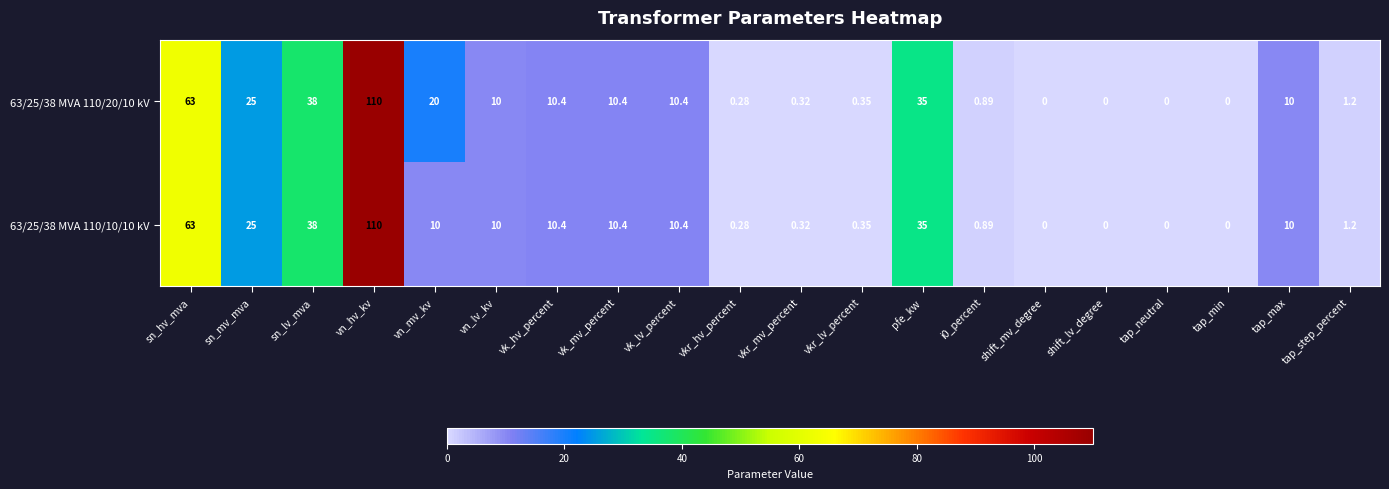

At which label is 63/25/38 MVA 110/20/10 kV closest to 55?

sn_hv_mva